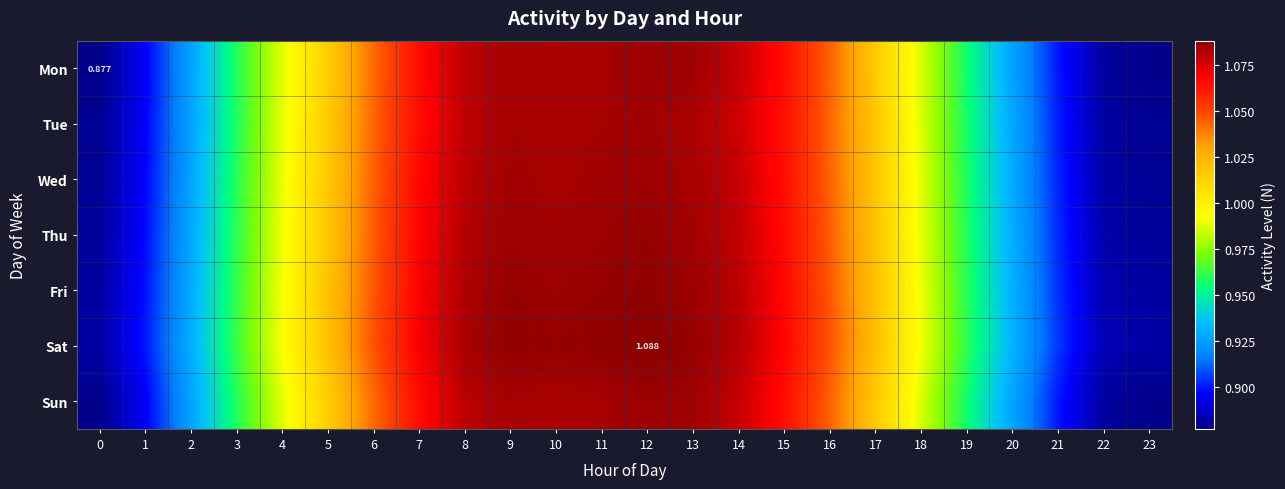

The value of Wed at 9 is 0.5. True or false?

False